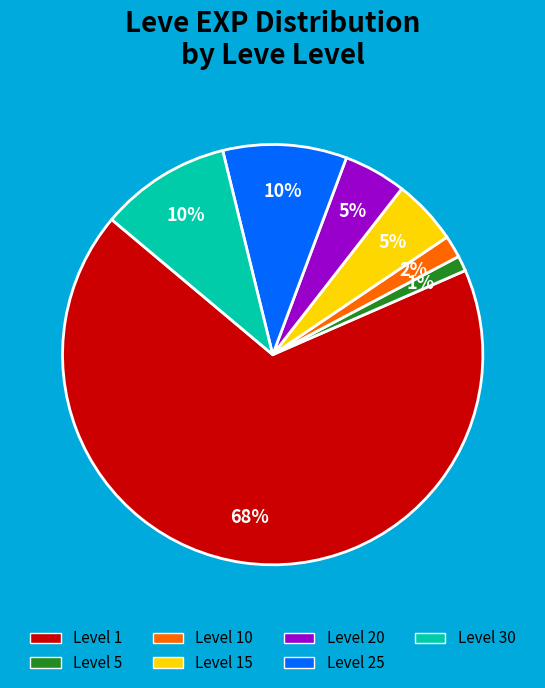

True or false: Level 1 accounts for 57% of the total.

False